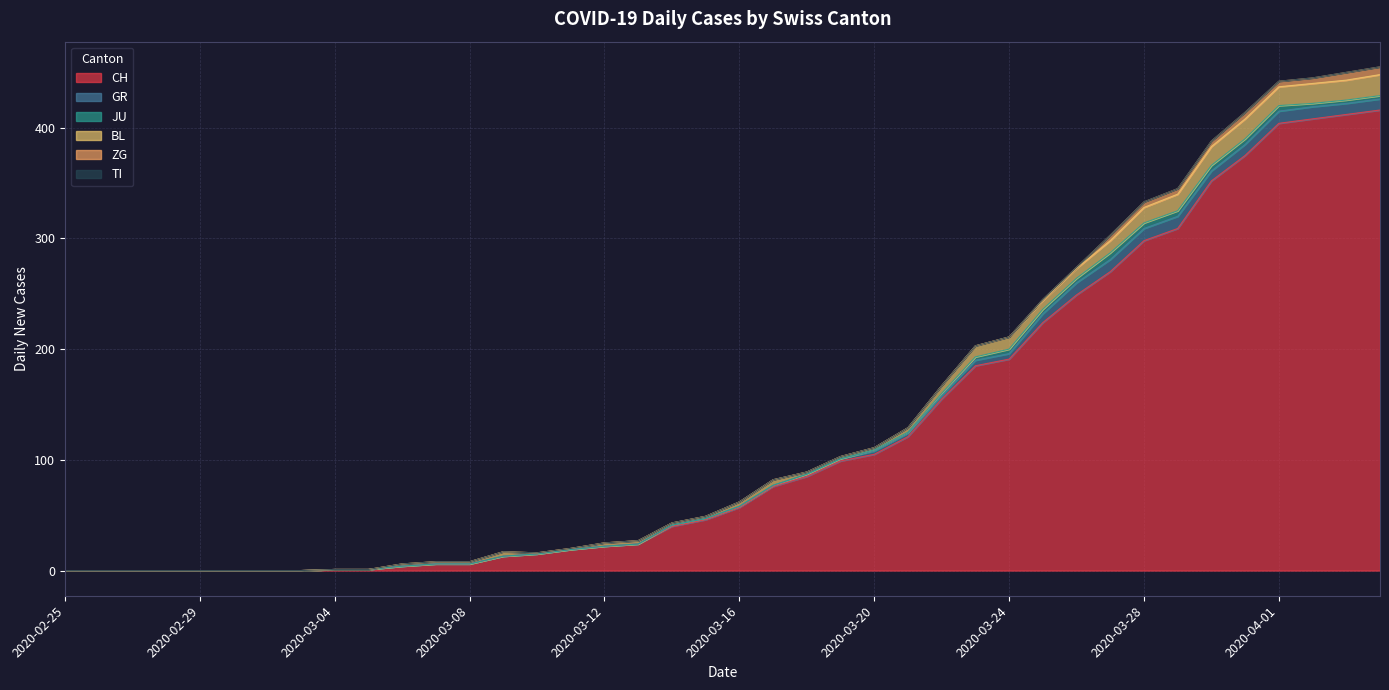

What are all the series names shown in the legend?

CH, GR, JU, BL, ZG, TI